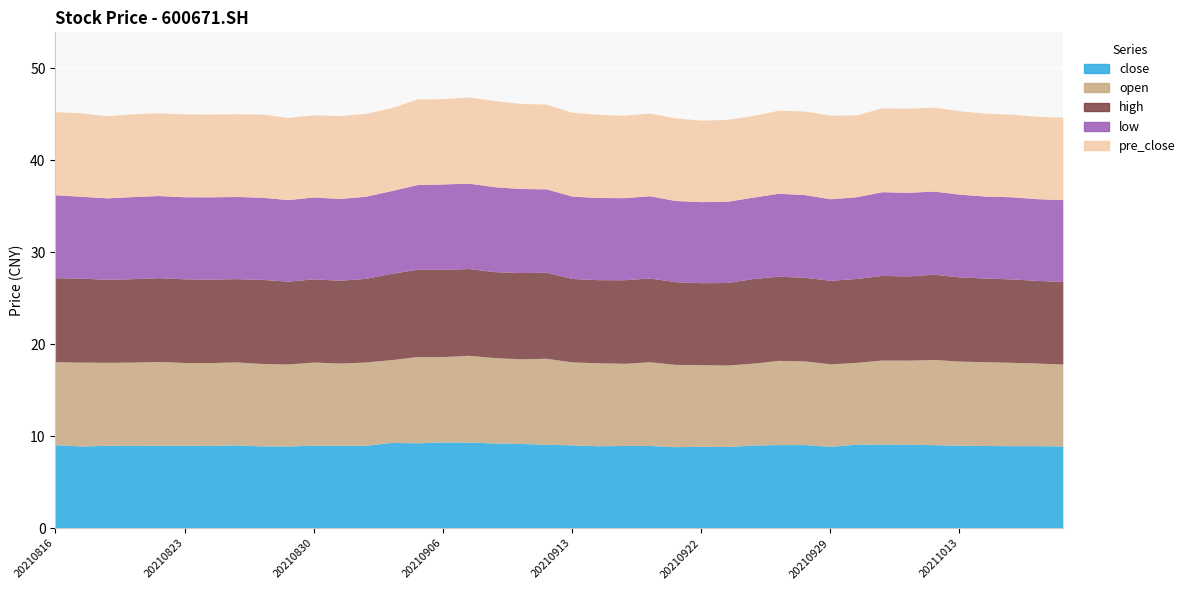

What is the difference between the second highest and second lowest values in the close series?

0.5